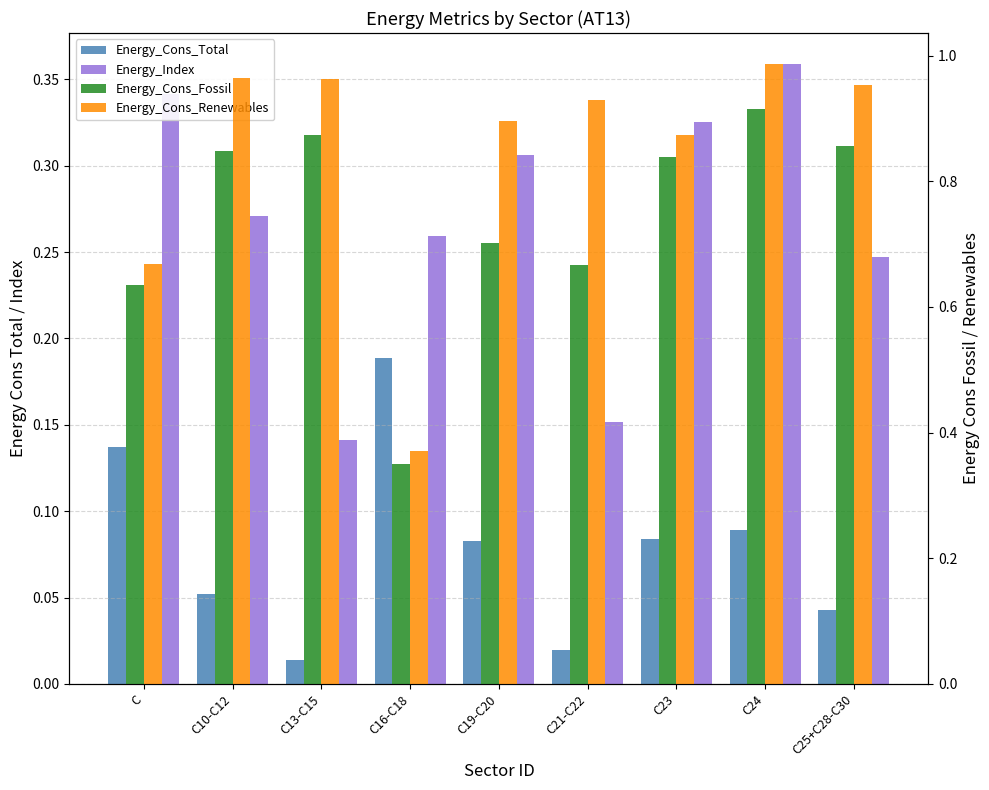

The Energy_Index series shows 0.3 at C21-C22. True or false?

False